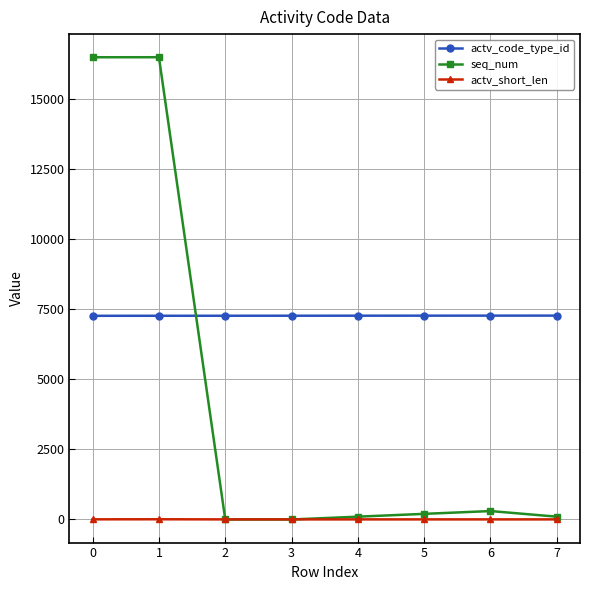

Where do seq_num and actv_short_len first cross each other?

1 and 2